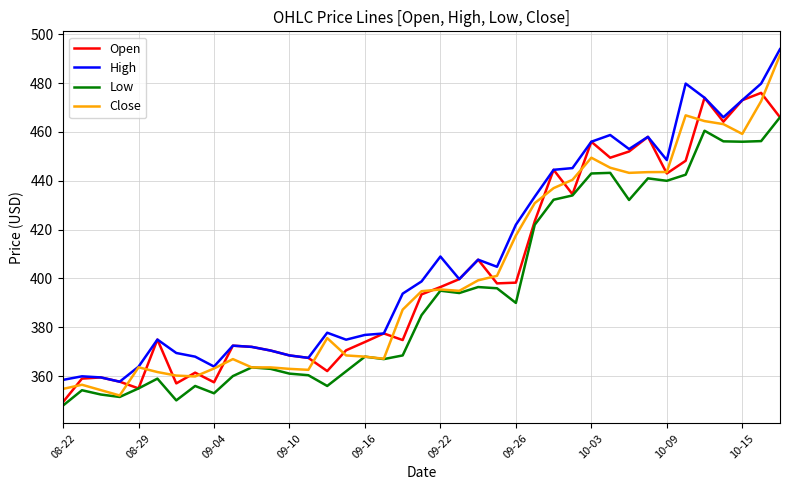

What is the greatest value displayed?

493.9